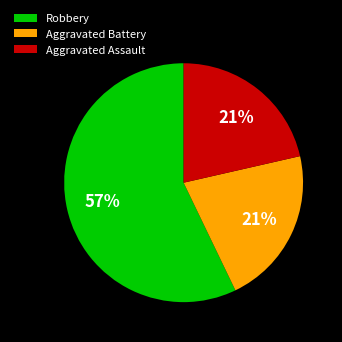

Is Aggravated Assault the majority of the pie?

No